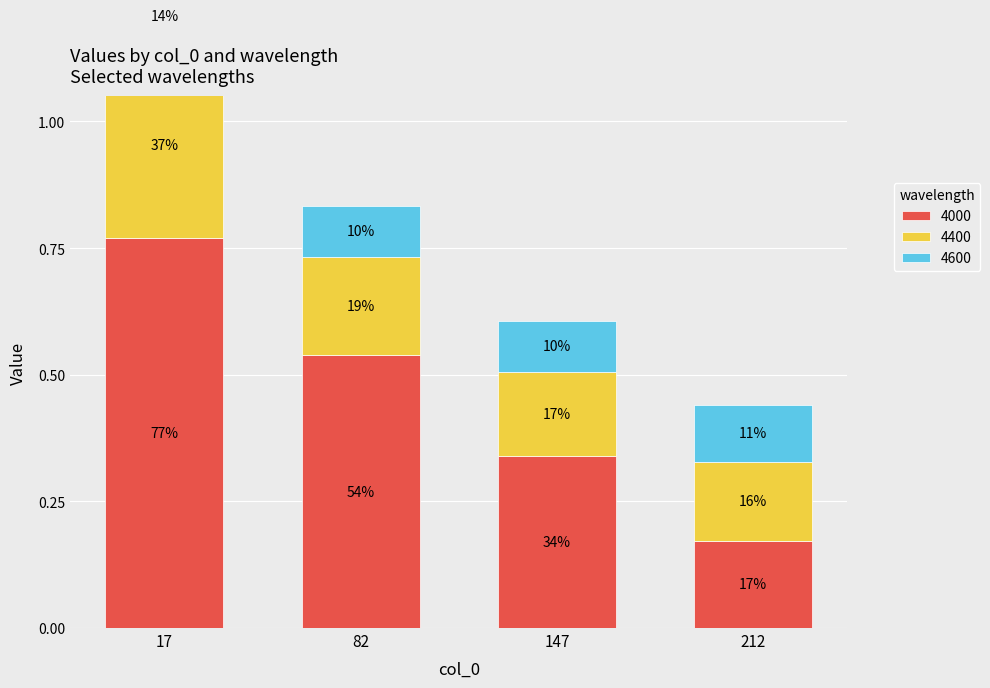

What is the maximum value for 4000?

0.8